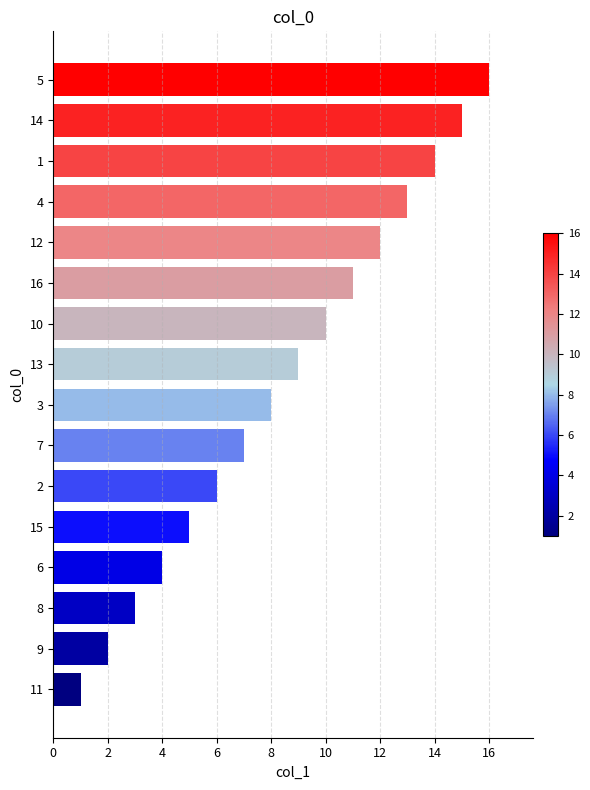

Which has a higher value, 15 or 6?

15